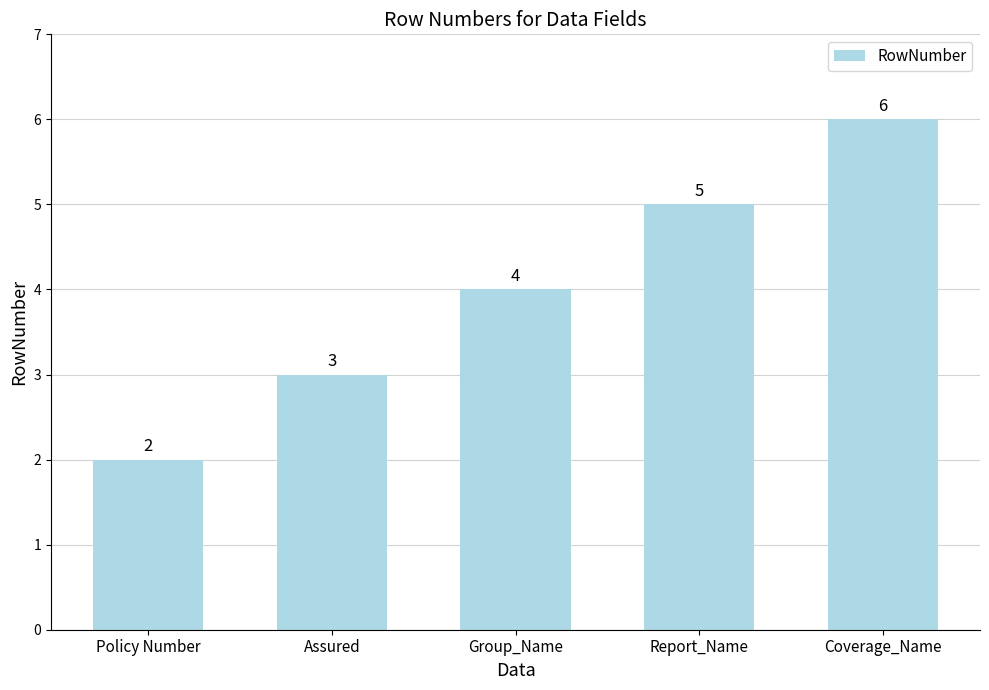

How many data points are less than 4?

2